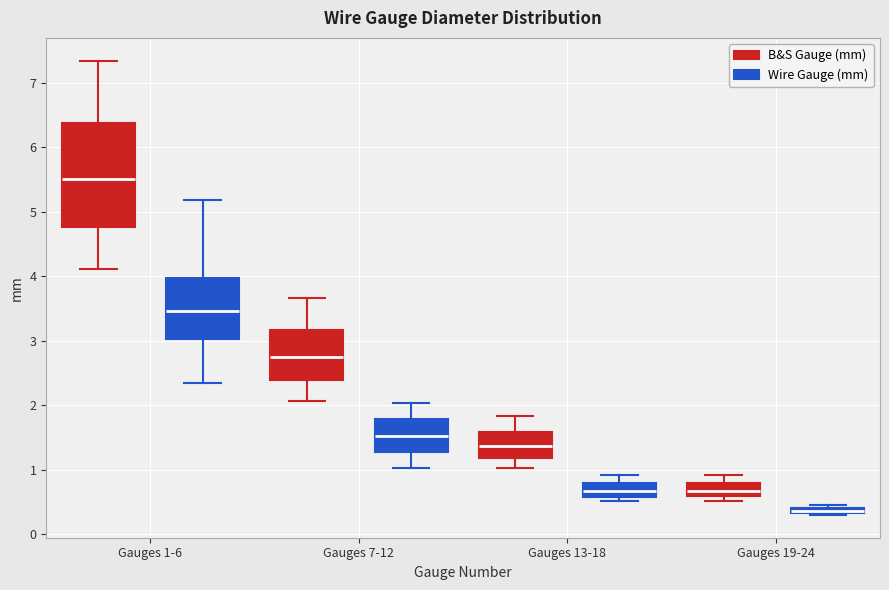

Which box is the tallest, from its lower edge to its upper edge?

Gauges 1-6 (B&S Gauge (mm))